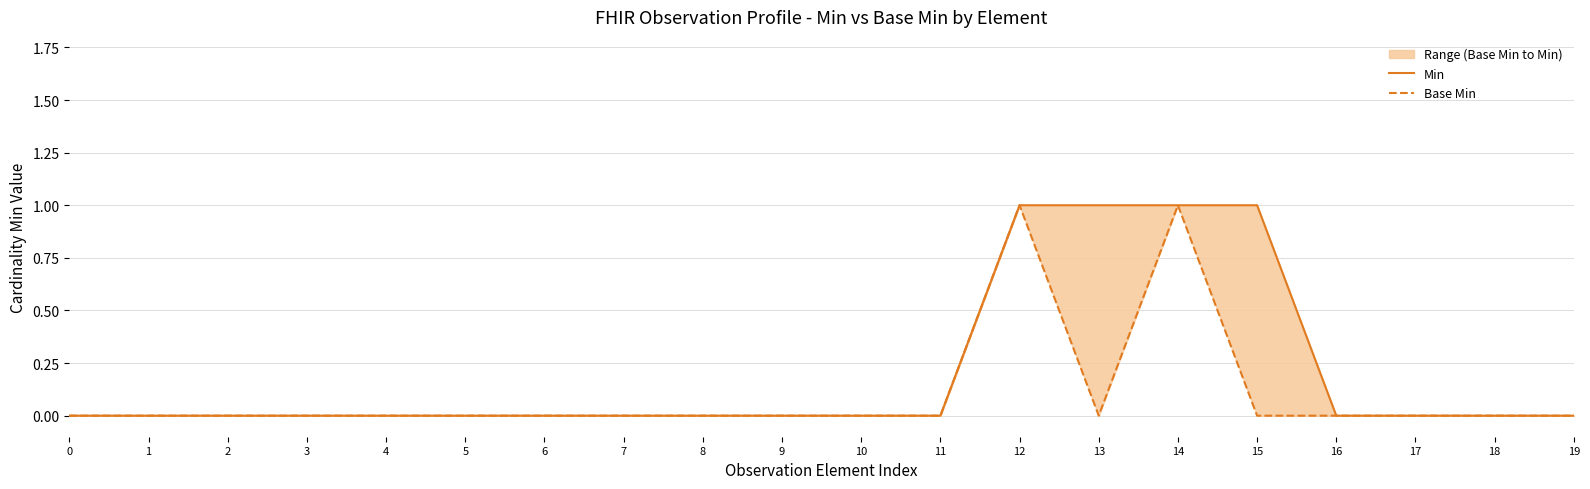

What is the highest value of the Min series?

1